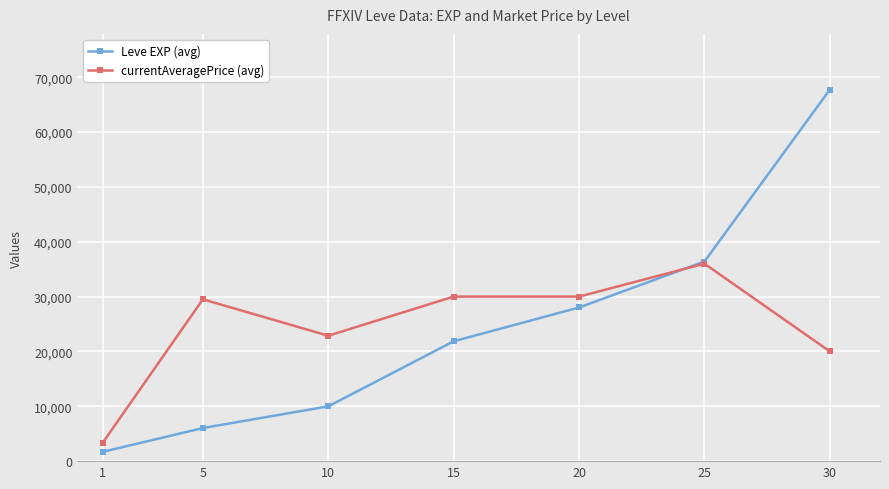

True or false: Leve EXP (avg) has more than 0 interior local peaks.

False